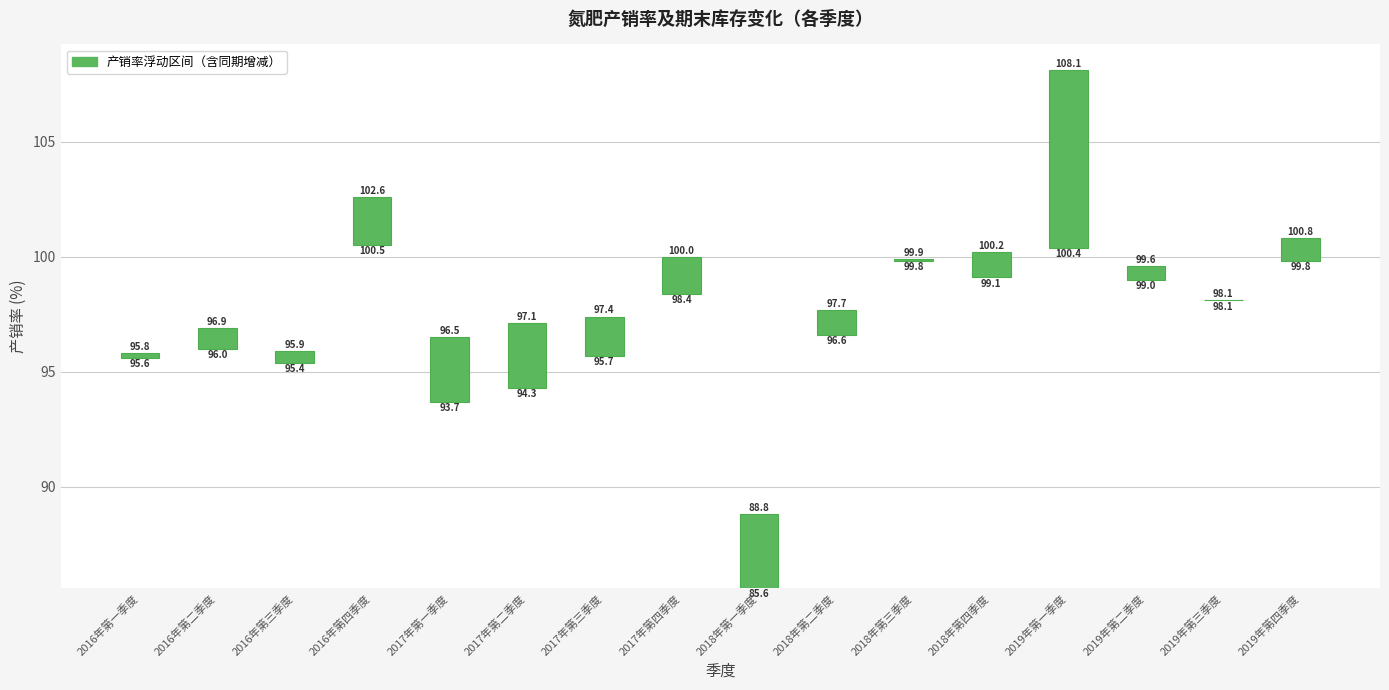

Rank the categories by value from highest to lowest.

2019年第一季度, 2018年第一季度, 2017年第一季度, 2017年第二季度, 2016年第四季度, 2017年第三季度, 2017年第四季度, 2018年第二季度, 2018年第四季度, 2019年第四季度, 2016年第二季度, 2019年第二季度, 2016年第三季度, 2016年第一季度, 2018年第三季度, 2019年第三季度